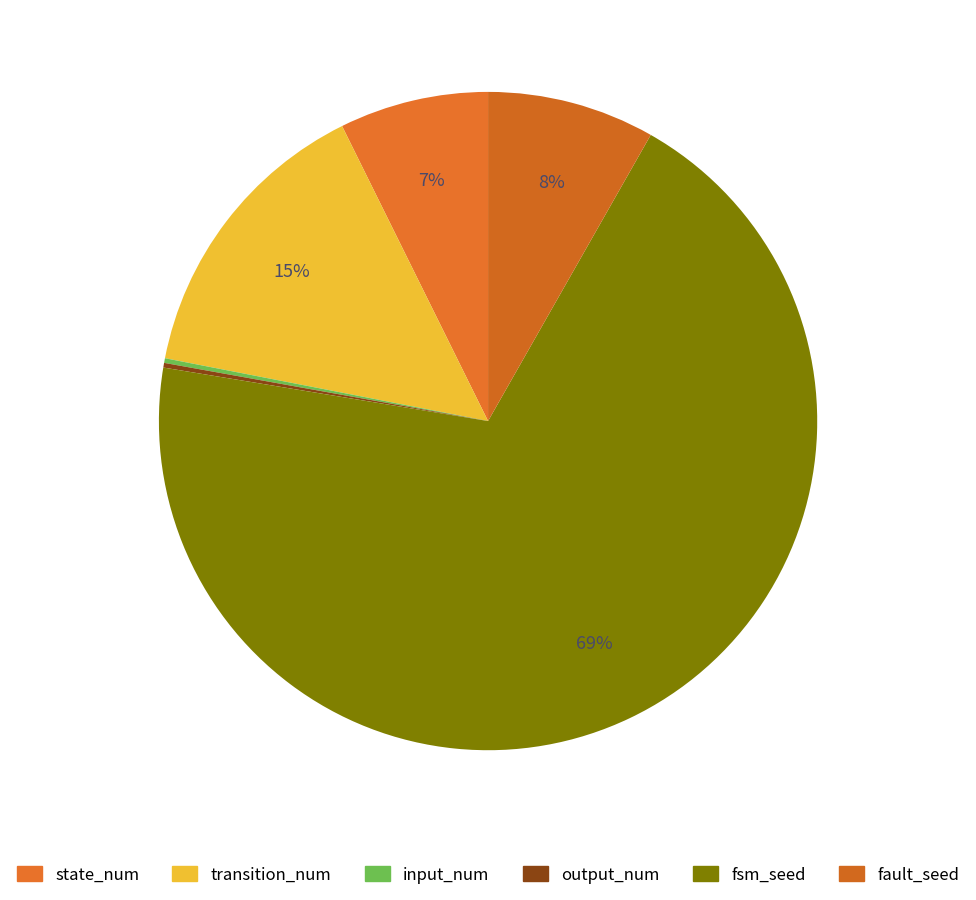

What is the largest slice in the pie chart?

fsm_seed